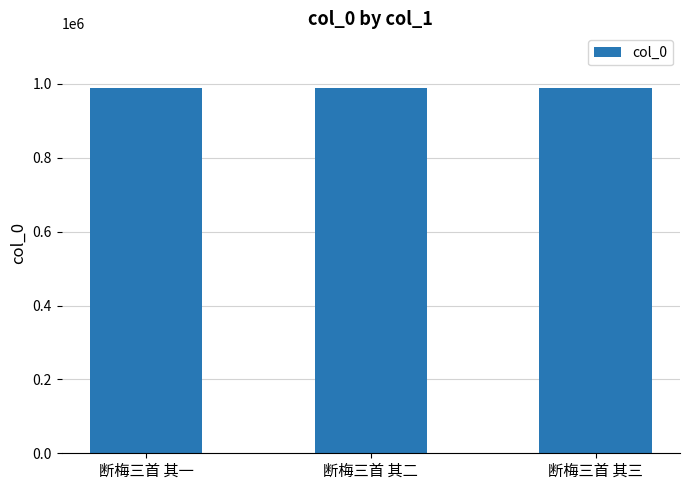

Approximately how many times larger is the value at 断梅三首 其一 compared to 断梅三首 其二?

1.0